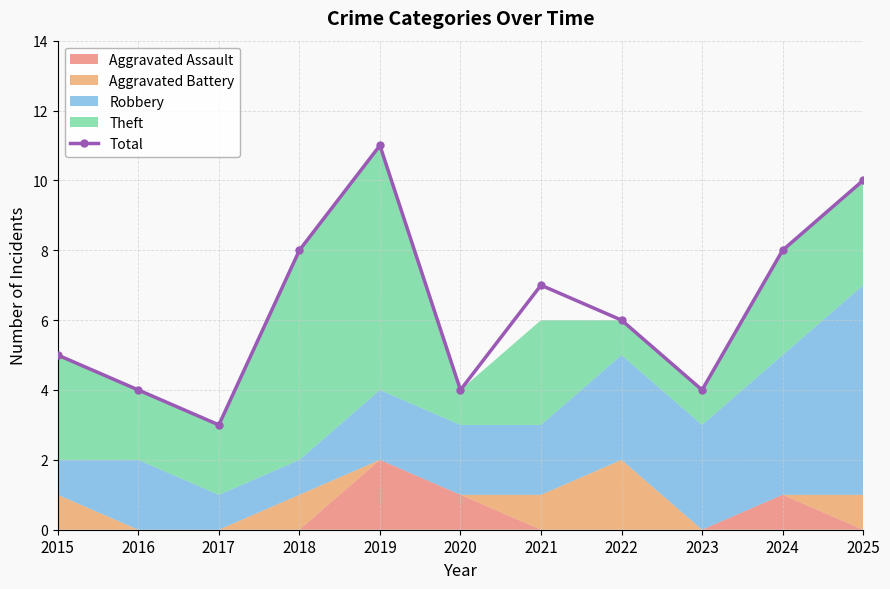

List the labels in order of value, smallest first.

2017, 2016, 2020, 2023, 2015, 2022, 2021, 2018, 2024, 2025, 2019